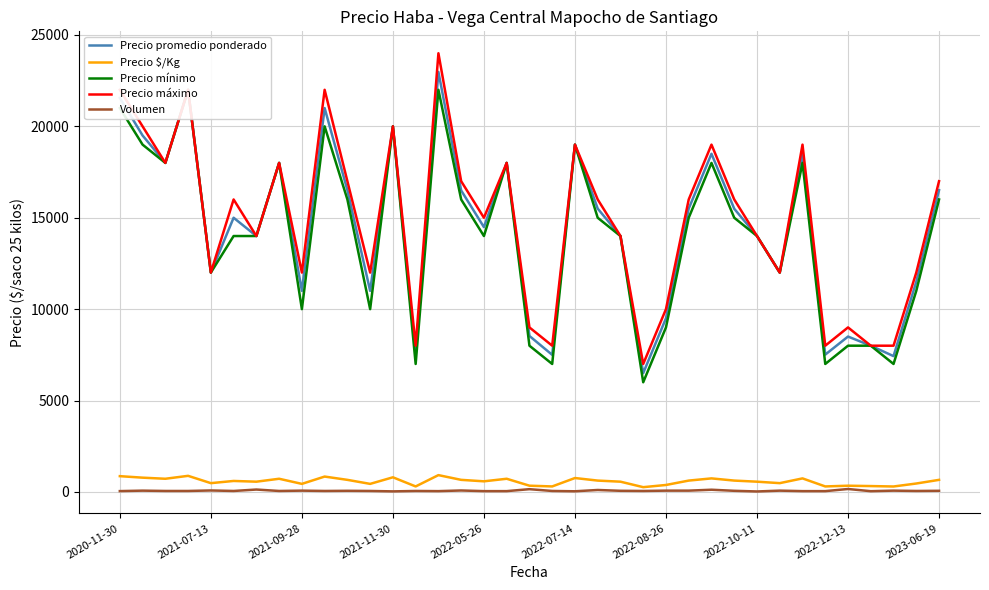

Which series has the largest total across all categories?

Precio máximo